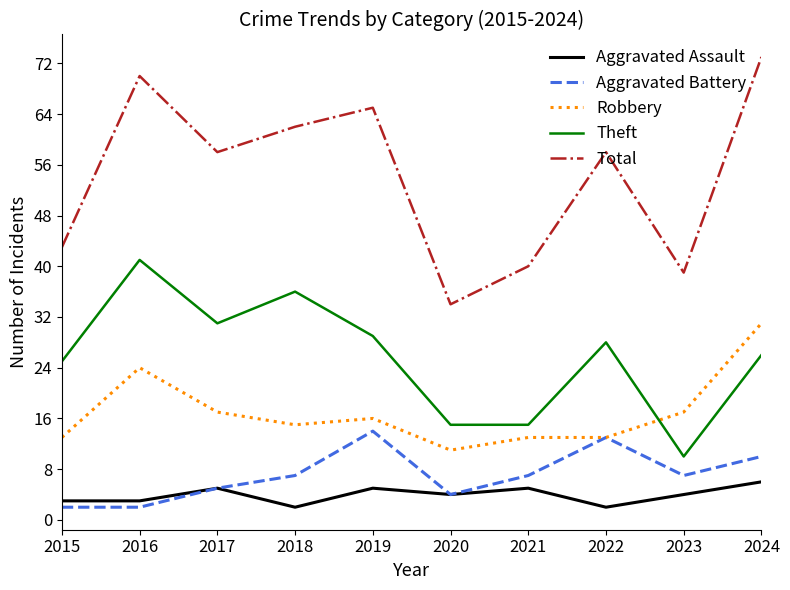

How many lines are shown in the chart?

5